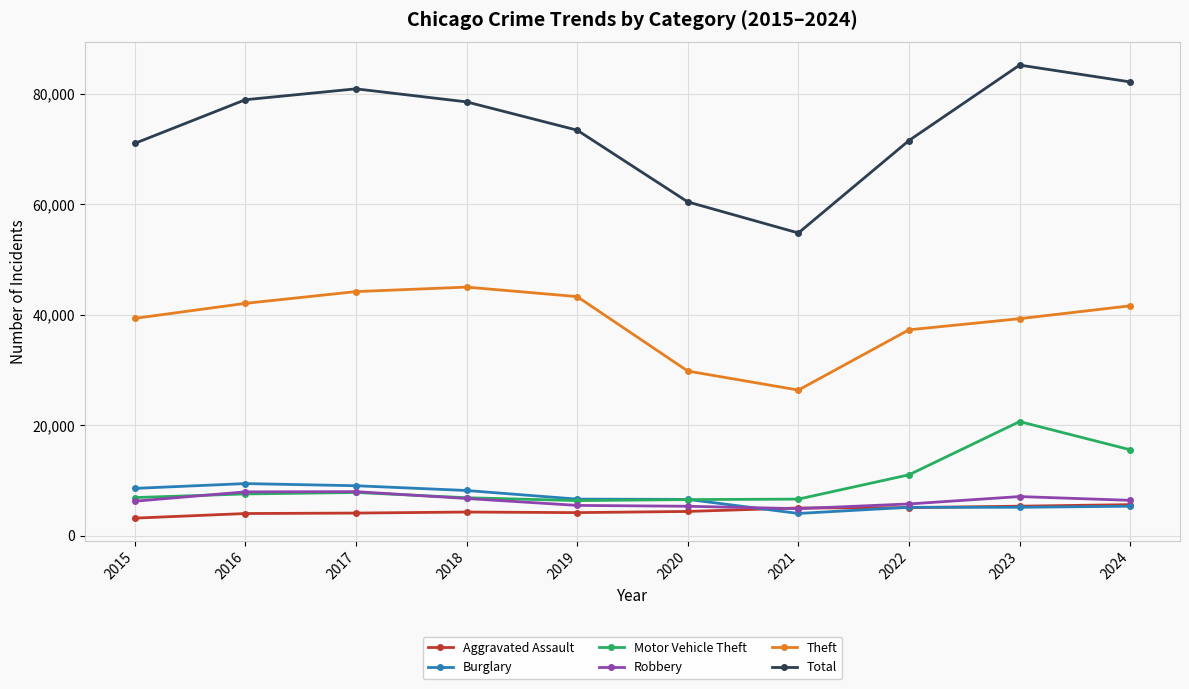

Which series has the largest total across all categories?

Total